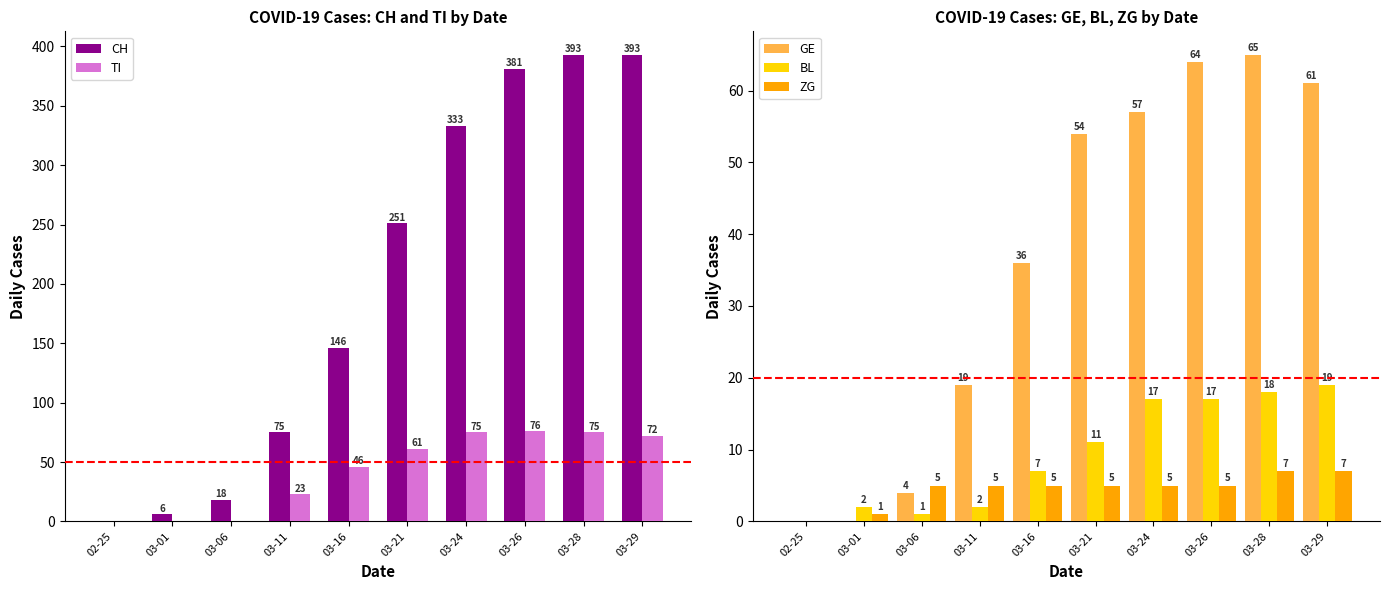

Rank the series by their maximum value, from highest to lowest.

CH, TI, GE, BL, ZG